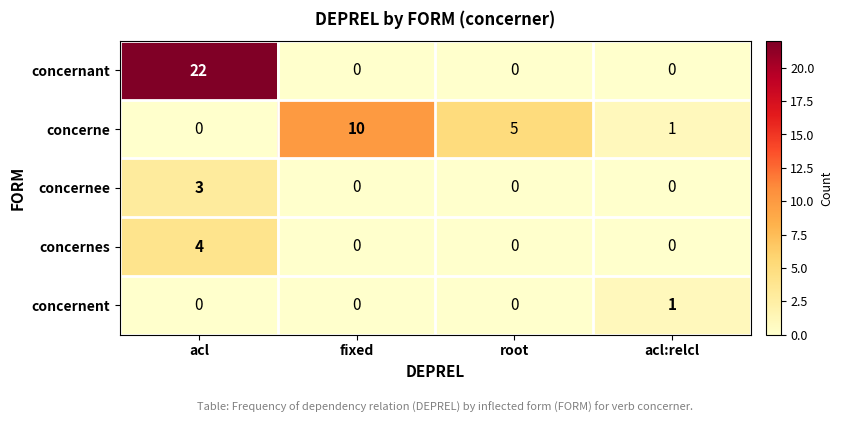

What is the sum of all concernant values?

22